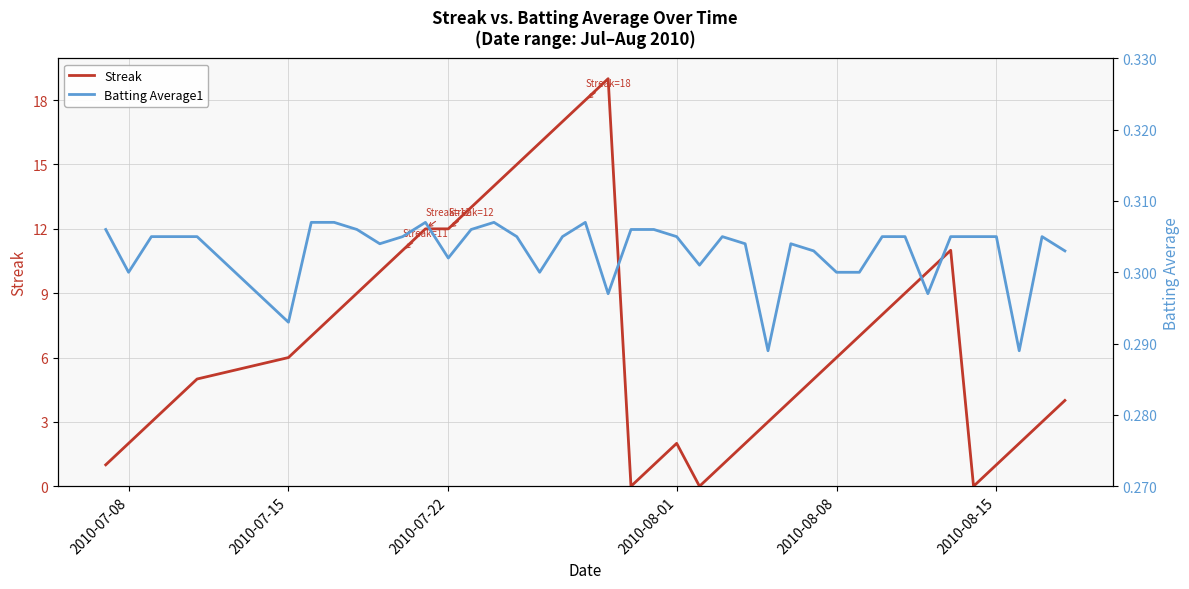

True or false: Streak has a value of 3 at 2010-07-15.

False